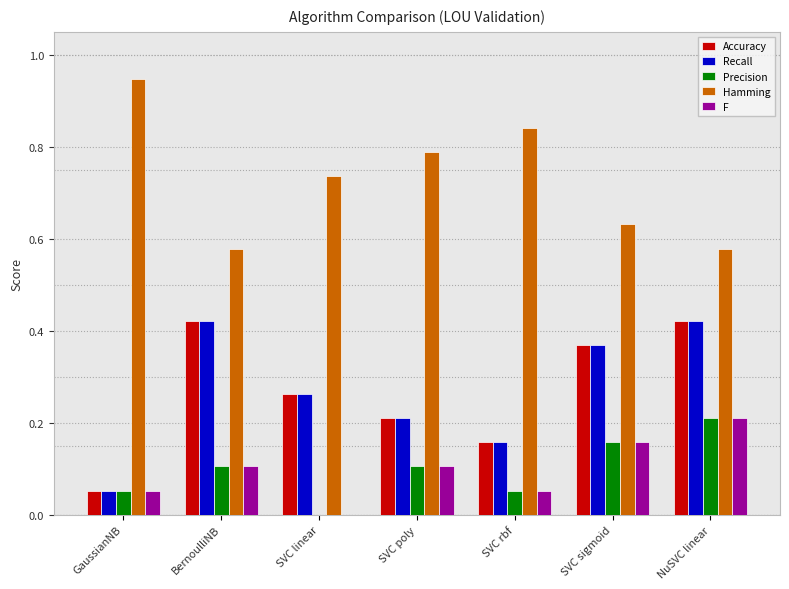

Does the chart contain stacked bars?

No